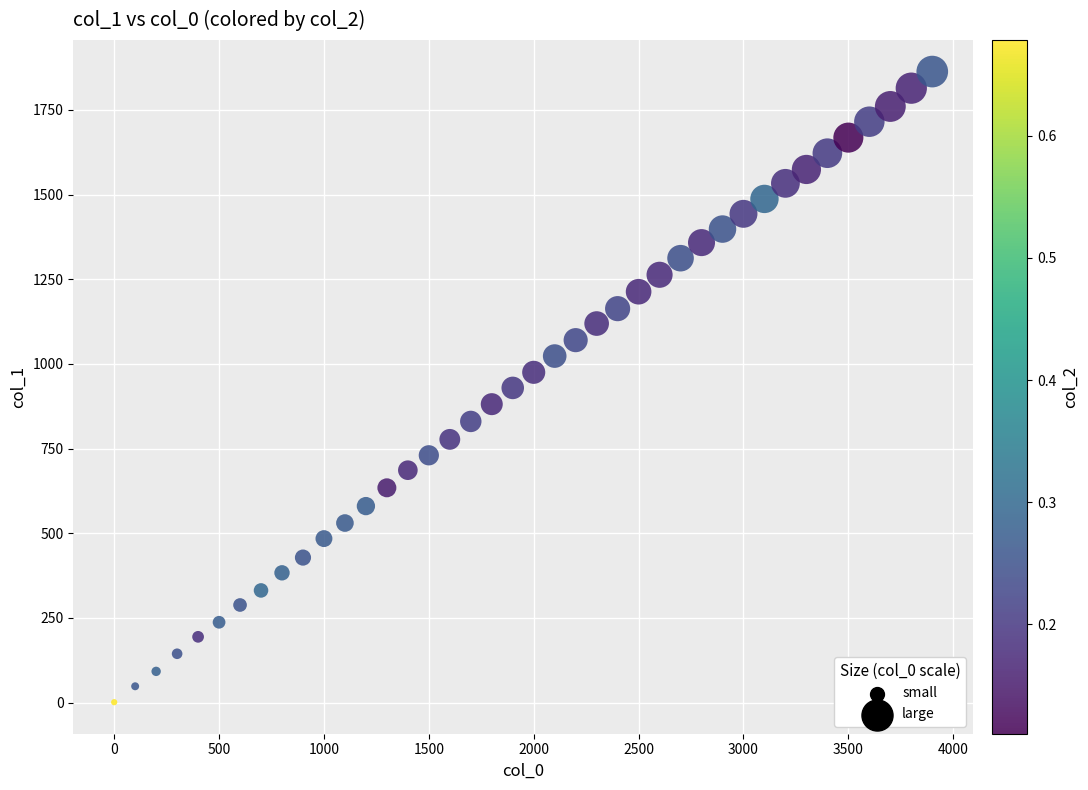

What is the range of X values (max minus min)?

3900